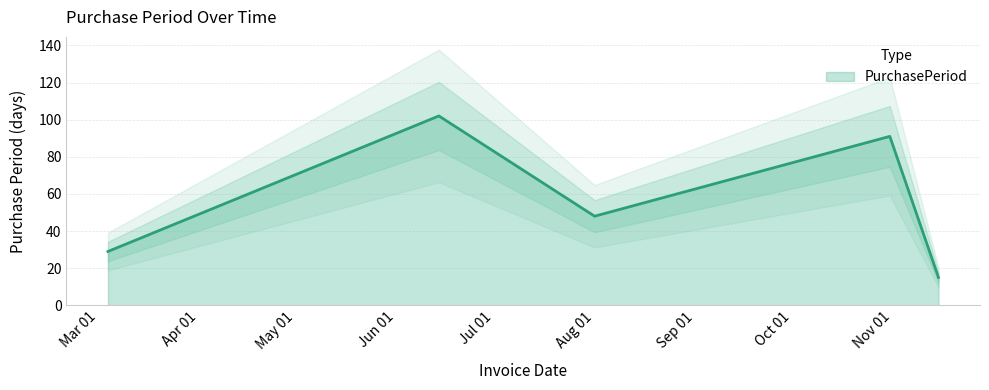

Rank the categories by value from lowest to highest.

2016-11-15, 2016-03-04, 2016-08-01, 2016-10-31, 2016-06-14